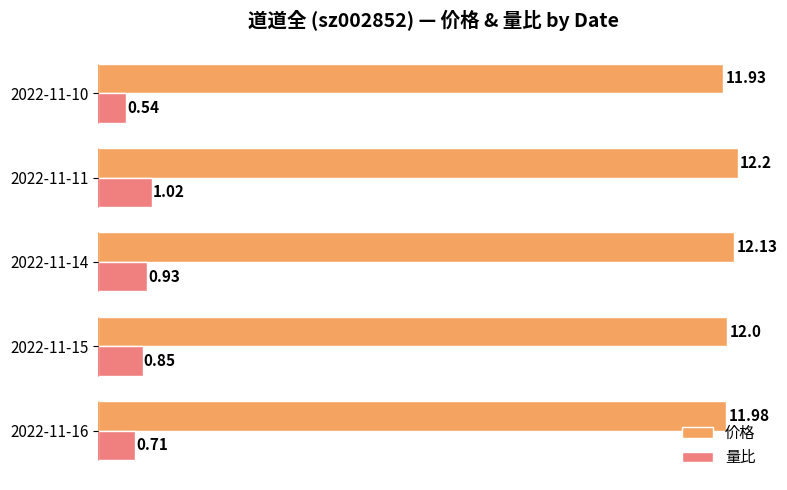

Which series has the largest total across all categories?

价格